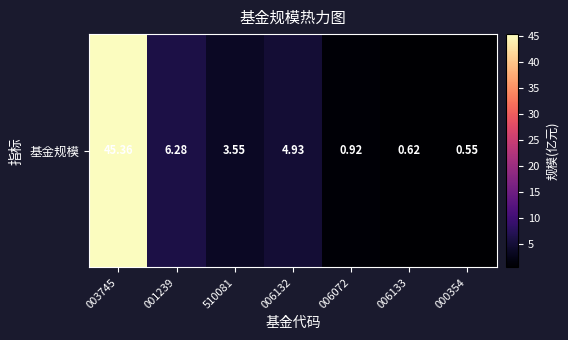

How many data points are less than 3?

3